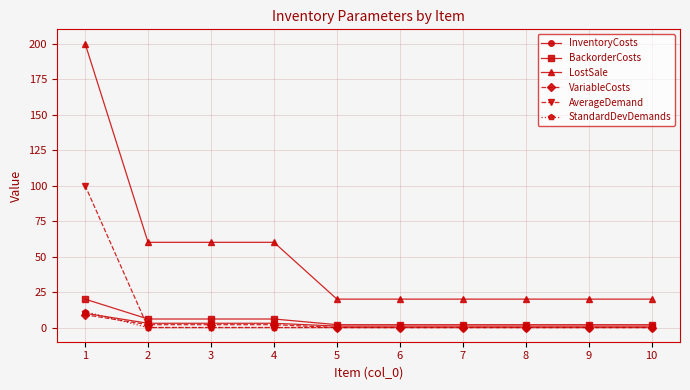

Which label corresponds to the largest value in the chart?

1